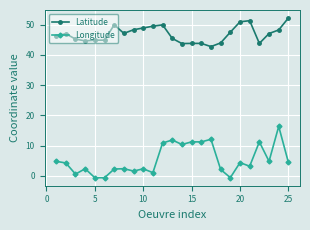

What are all the series names shown in the legend?

Latitude, Longitude